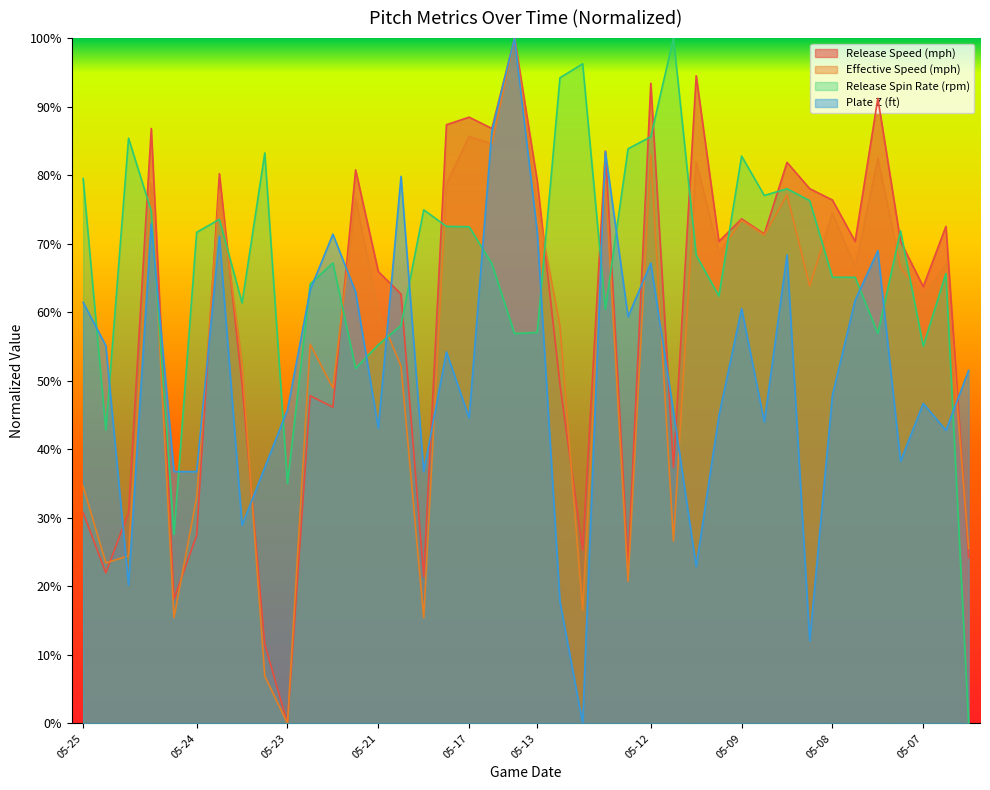

True or false: release_speed and effective_speed intersect in this chart.

True